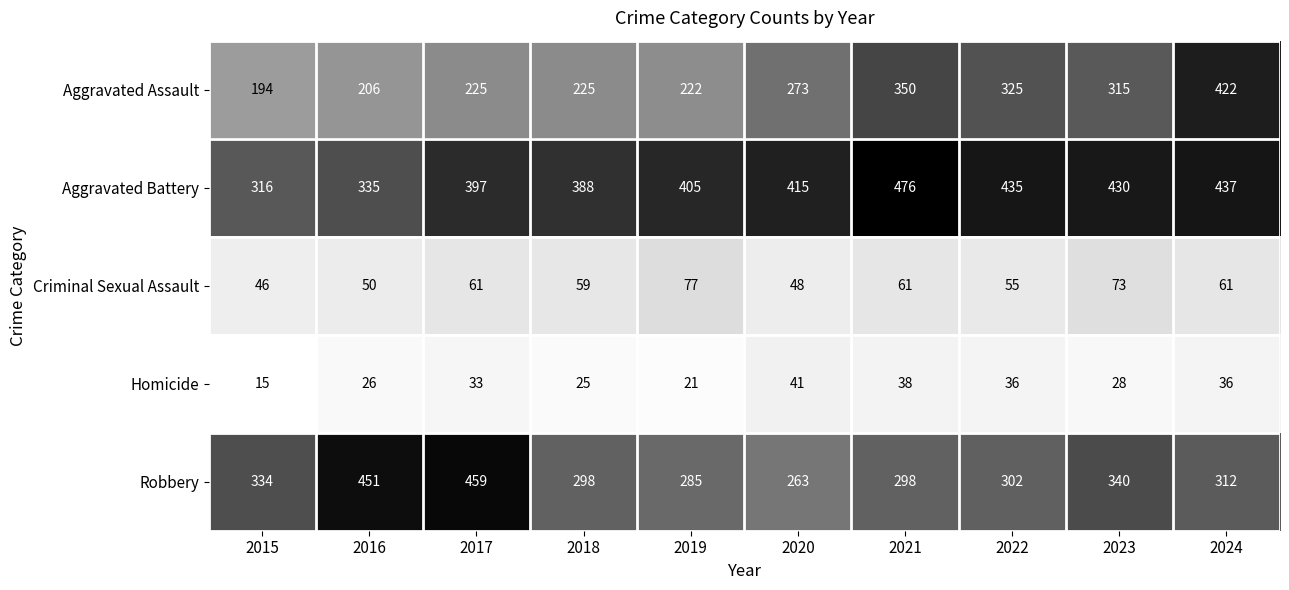

Count the number of data series in this chart.

5